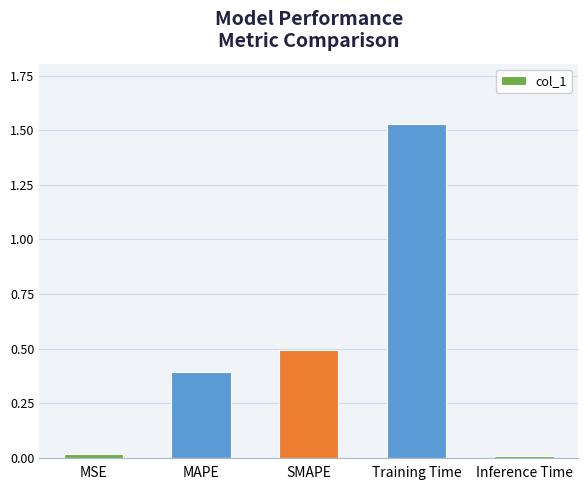

Between MAPE and MSE, which is larger?

MAPE